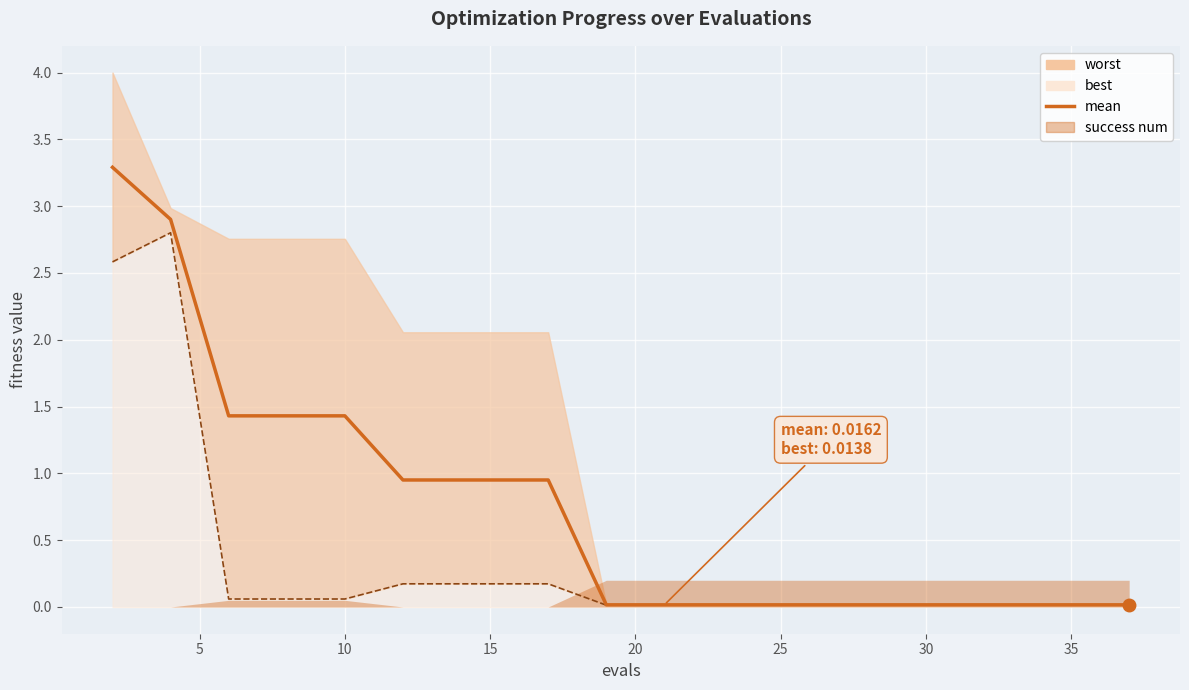

Is the value of best at 5 greater than the value of mean at 30?

Yes